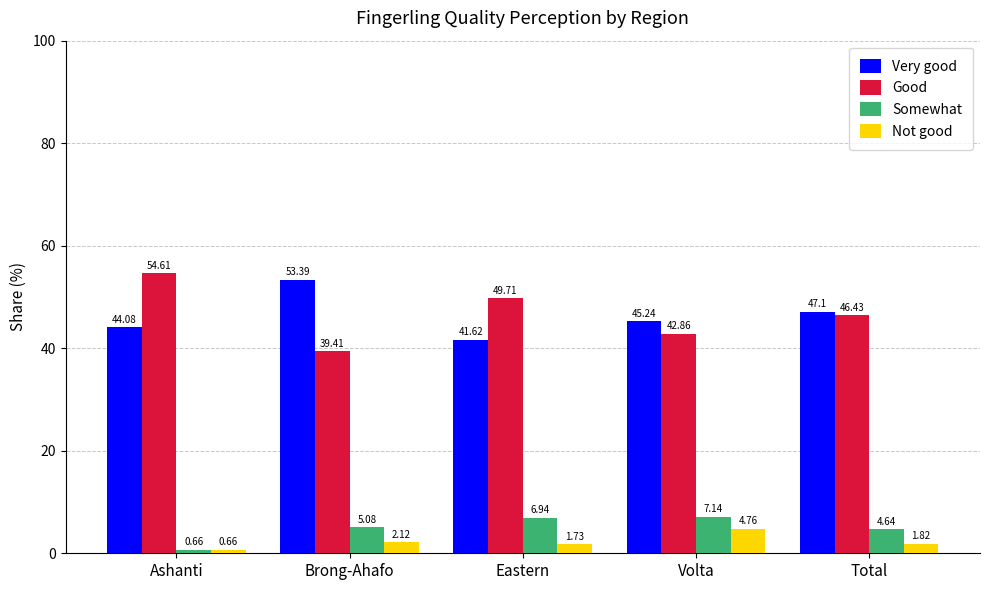

At which label does Somewhat reach its minimum?

Ashanti